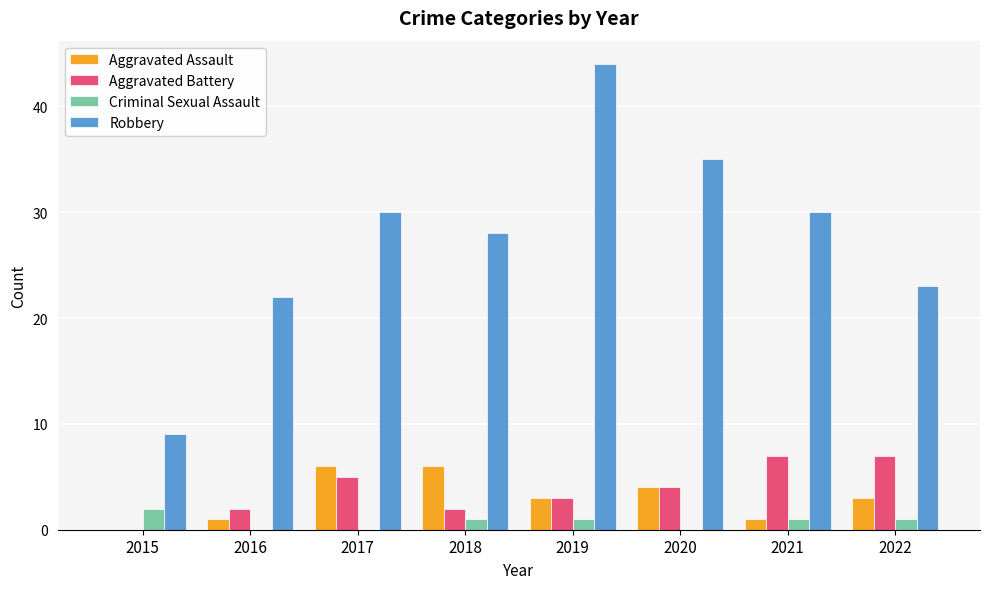

What is the sum of the Aggravated Battery values at 2017 and 2019?

8